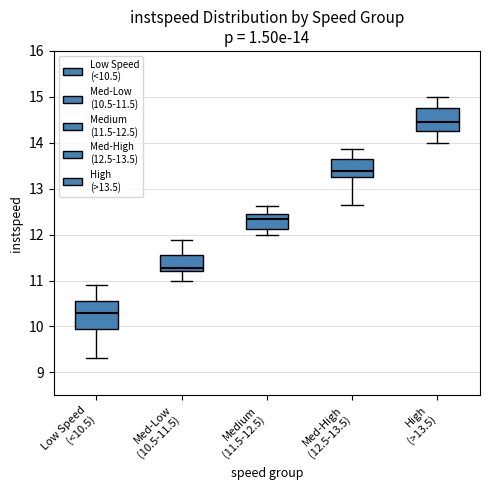

Comparing the boxes themselves (not the whiskers), which one is the tallest?

Low Speed (<10.5)